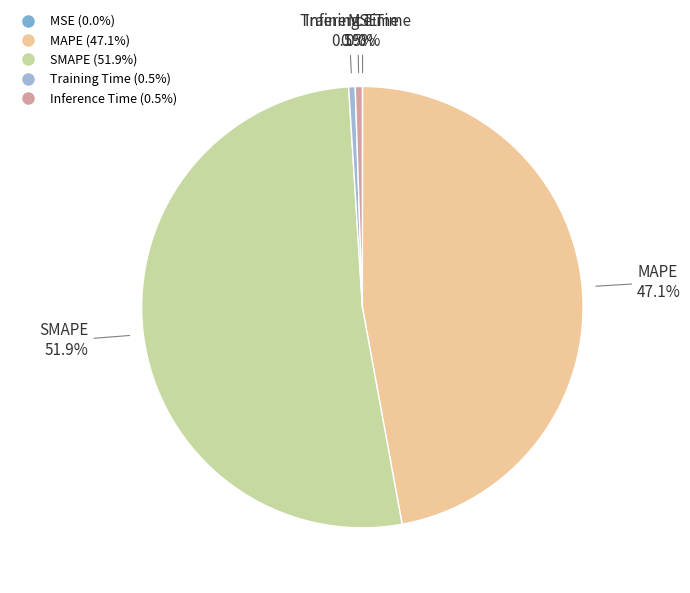

How much of the chart is everything except SMAPE?

48.1%